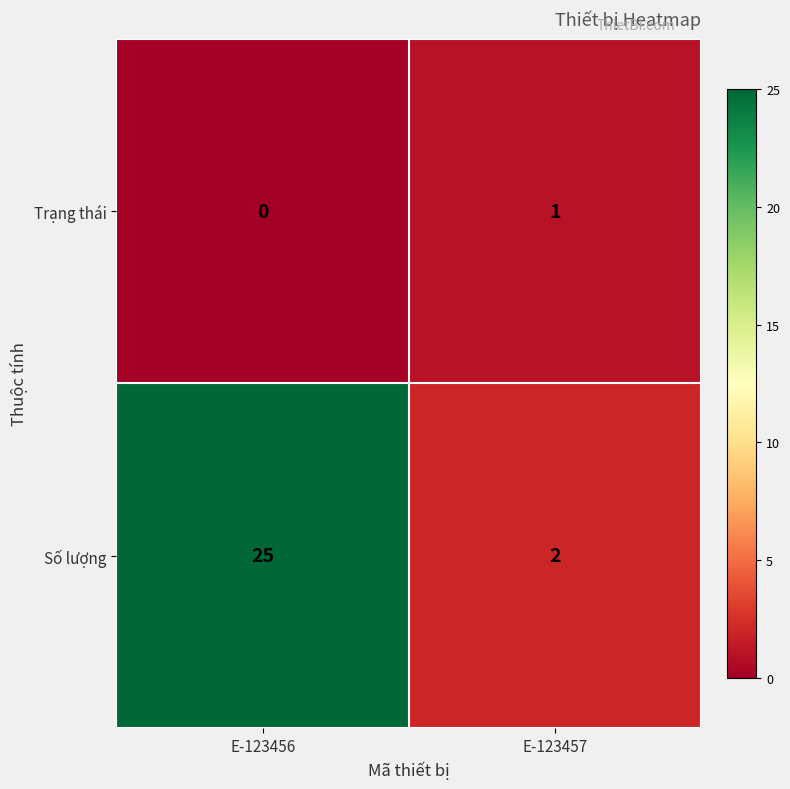

At E-123456, list the series in order from smallest to largest.

Trạng thái, Số lượng